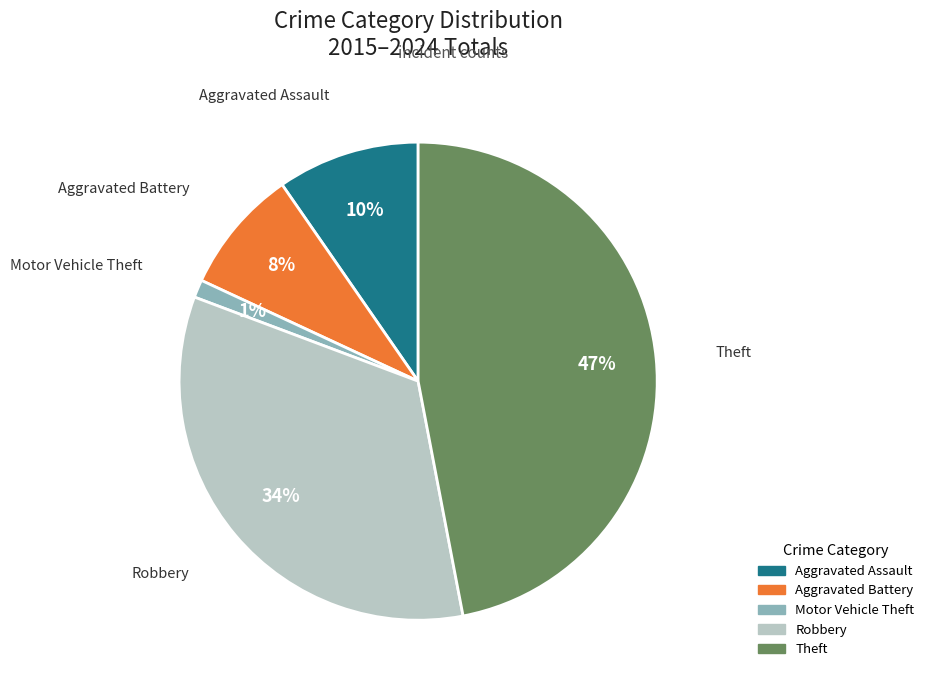

How many slices are in this pie chart?

5